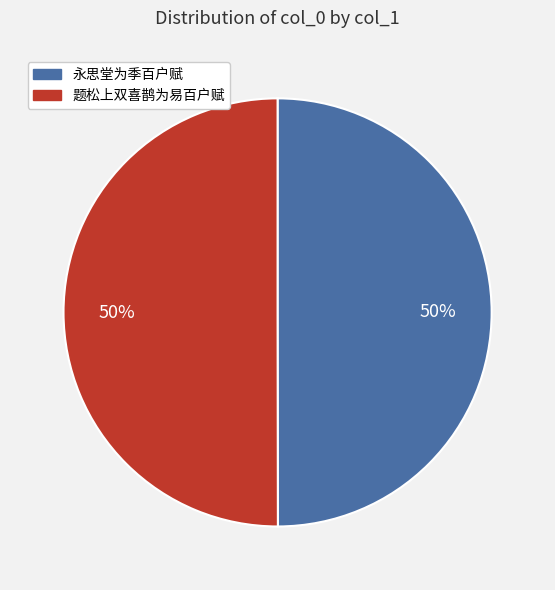

Approximately how many times larger is the value at 永思堂为季百户赋 compared to 题松上双喜鹊为易百户赋?

1.0